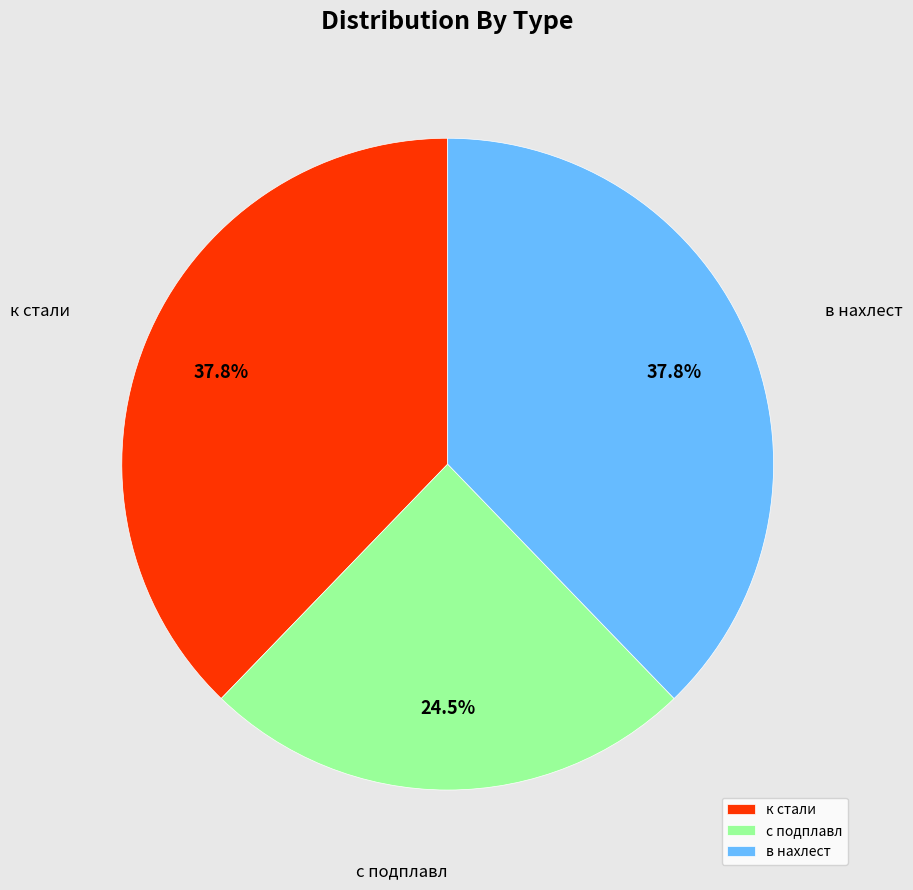

What is the smallest slice in the pie chart?

с подплавл